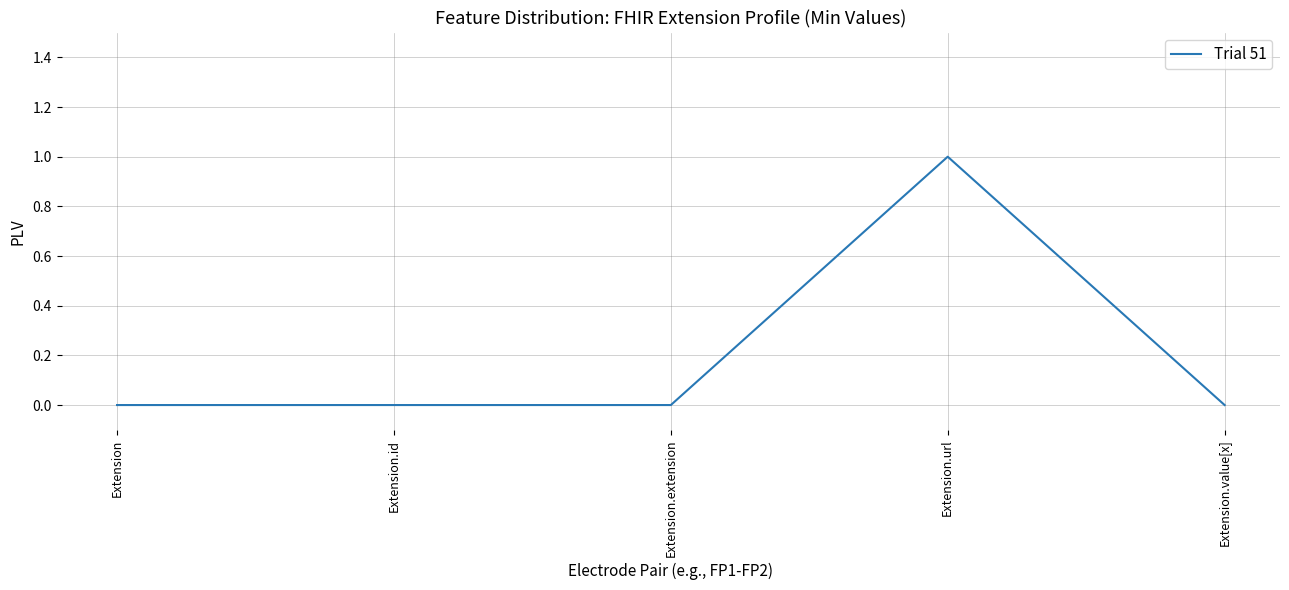

How many lines are shown in the chart?

1